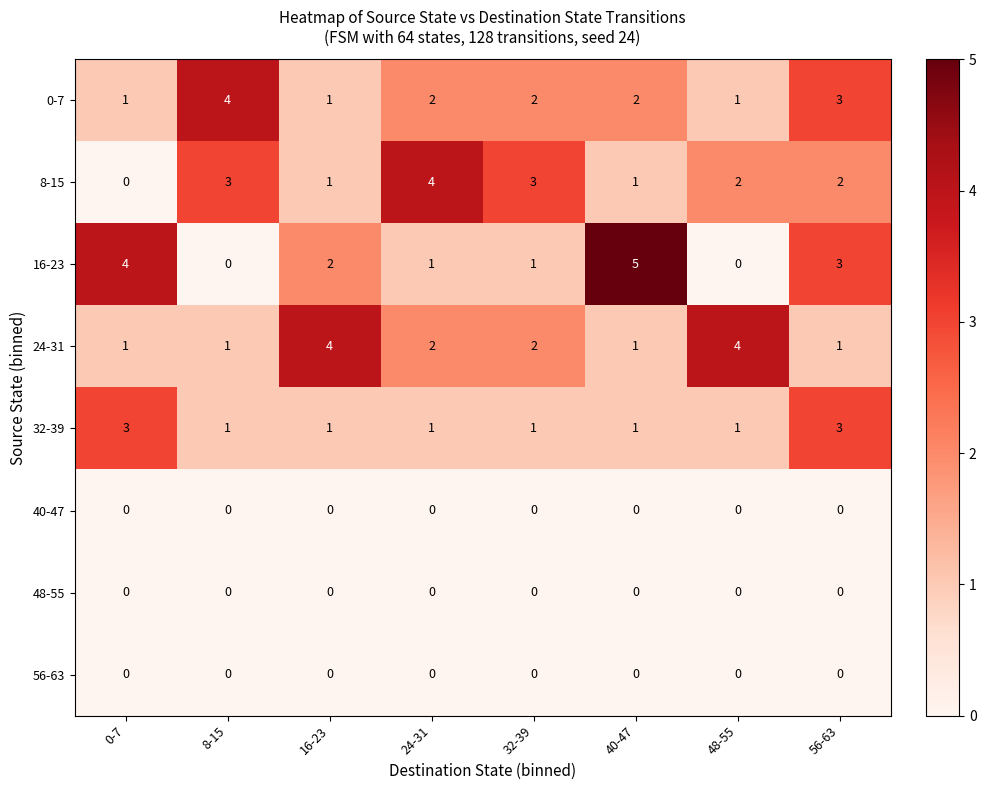

The 32-39 series shows 1 at 32-39. True or false?

True